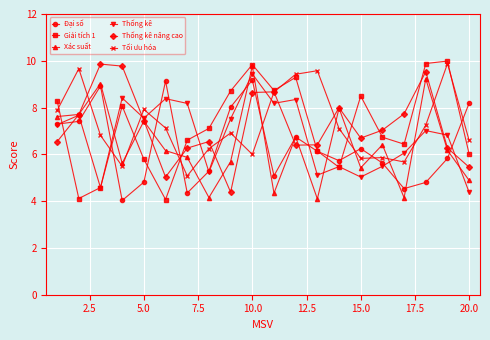

How many interior local peaks does the Thống kê series have?

7